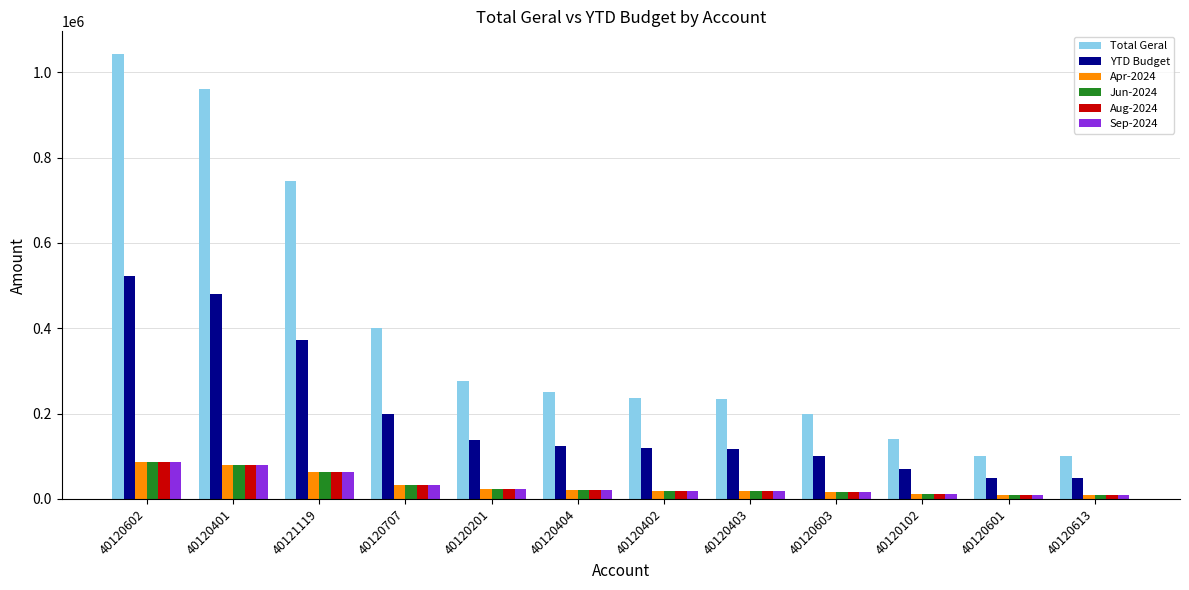

The value of Aug-2024 at 40120613 is 8333.3. True or false?

True